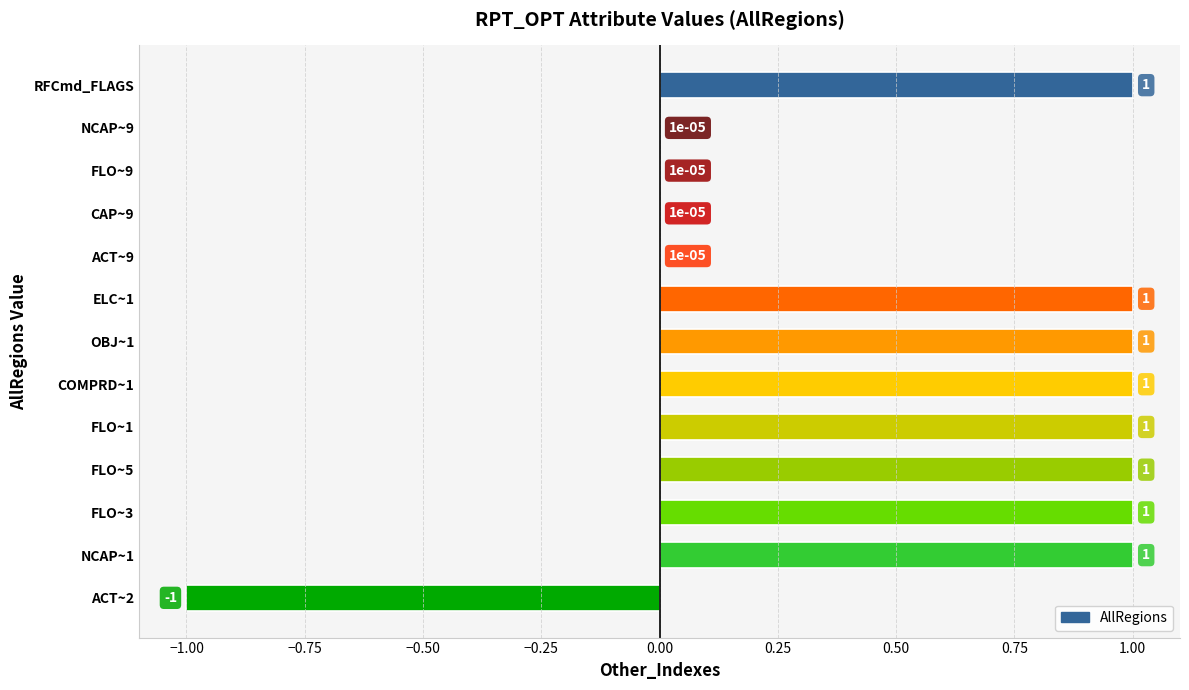

What is the greatest value displayed?

1.0